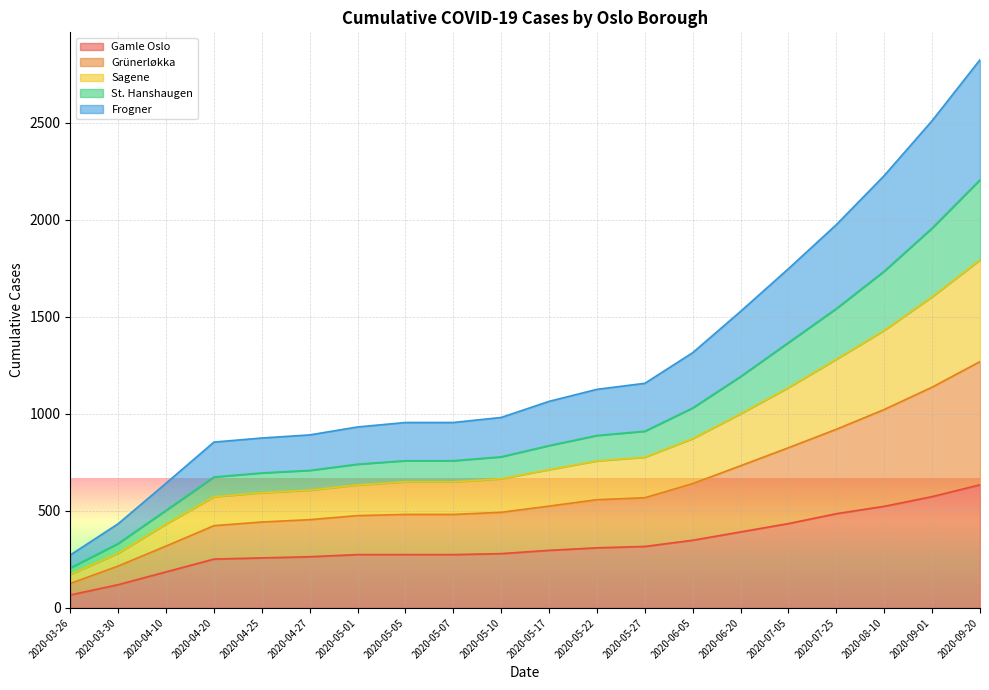

True or false: St. Hanshaugen and Frogner cross at least once.

False